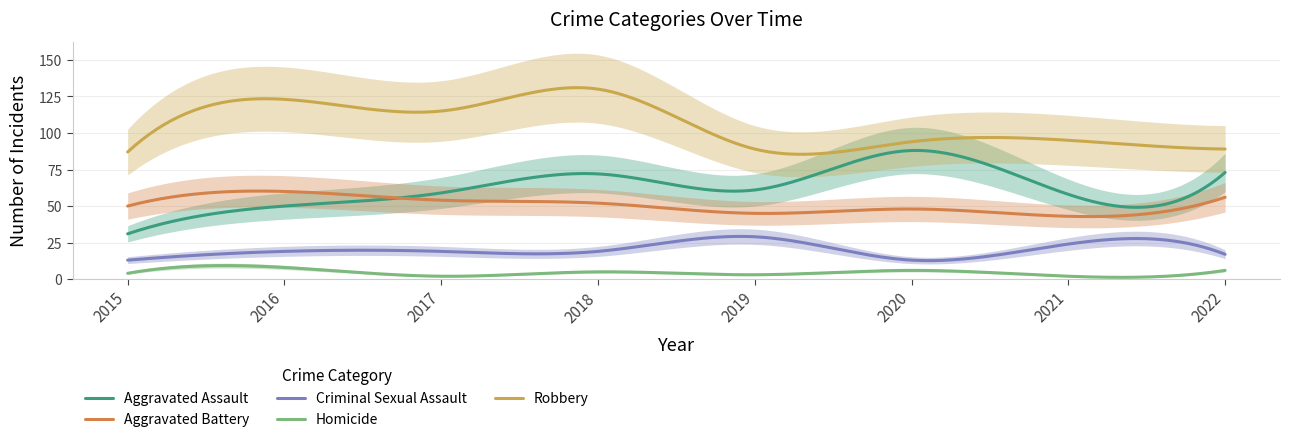

Is this an area chart (filled region under the line)?

No